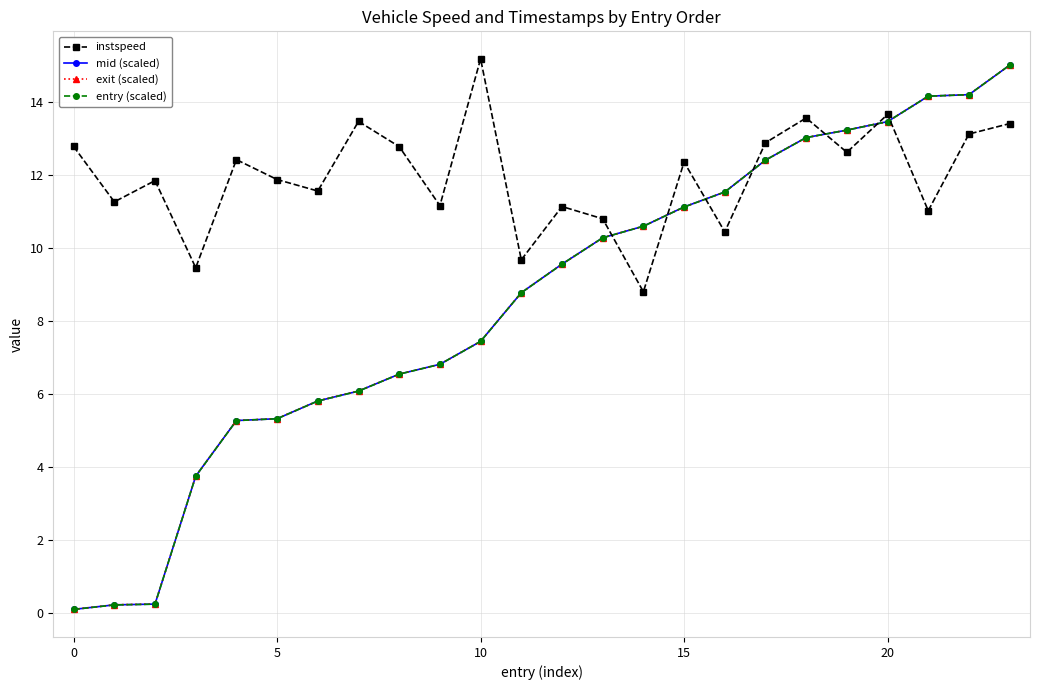

At how many categories does at least one series exceed 14?

4